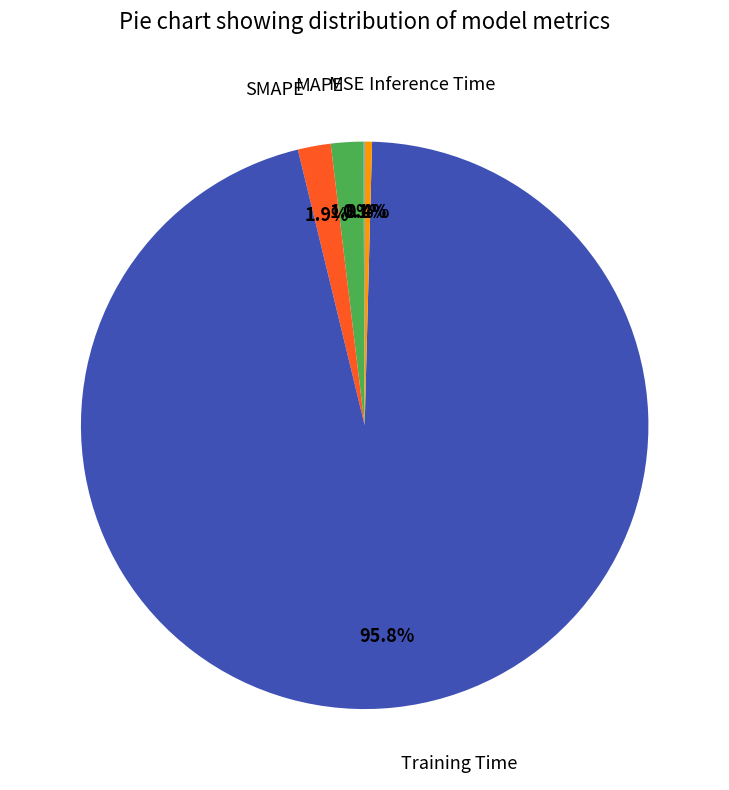

Is there any slice that represents more than half of the pie?

Yes